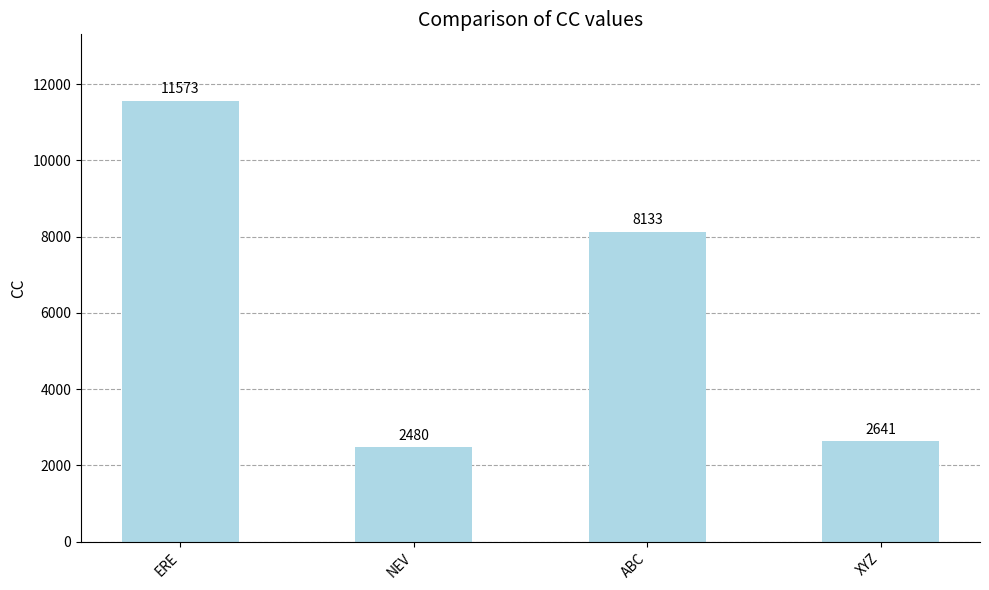

True or false: the data shows 16159 at ERE.

False